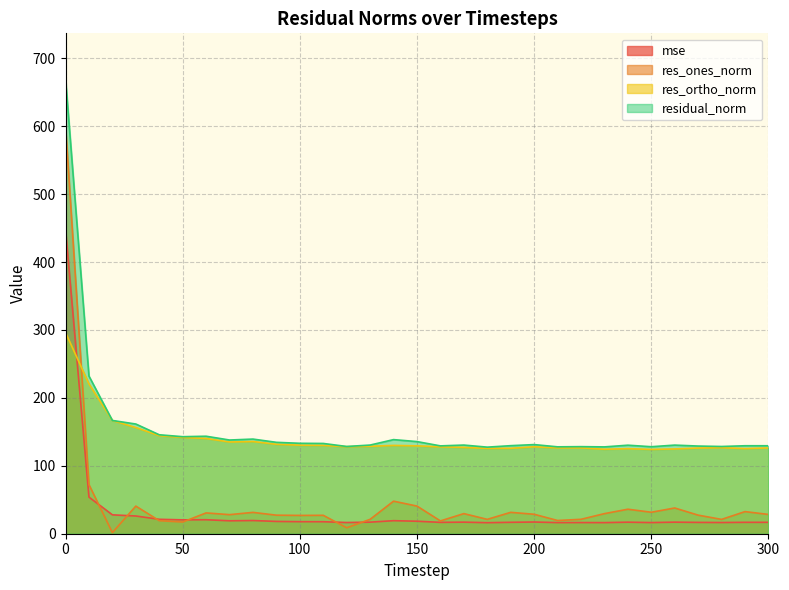

True or false: res_ones_norm and residual_norm intersect in this chart.

False